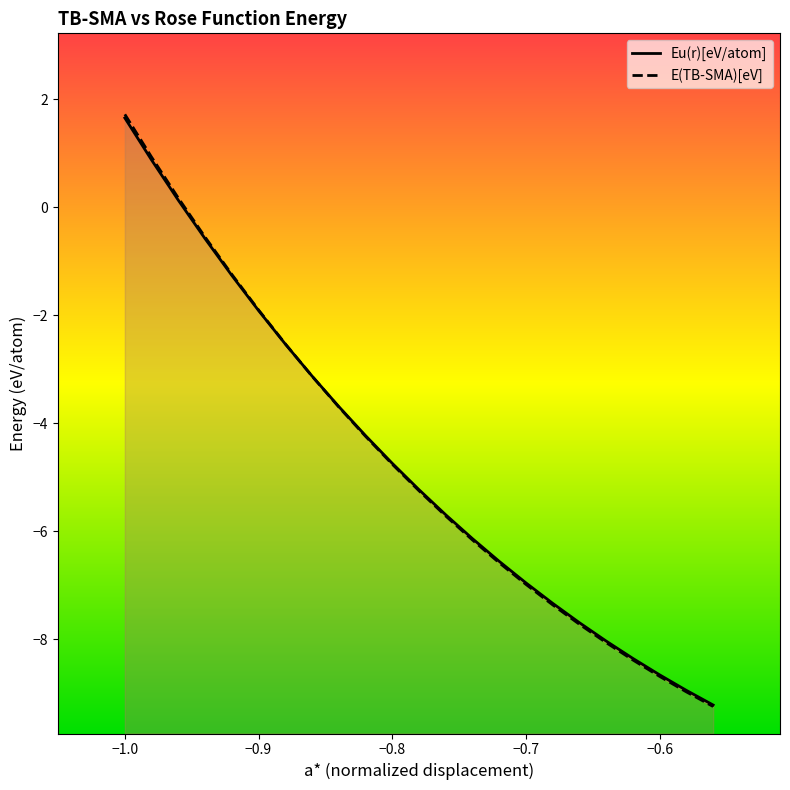

How many data points in E(TB-SMA)[eV] are above -5?

11